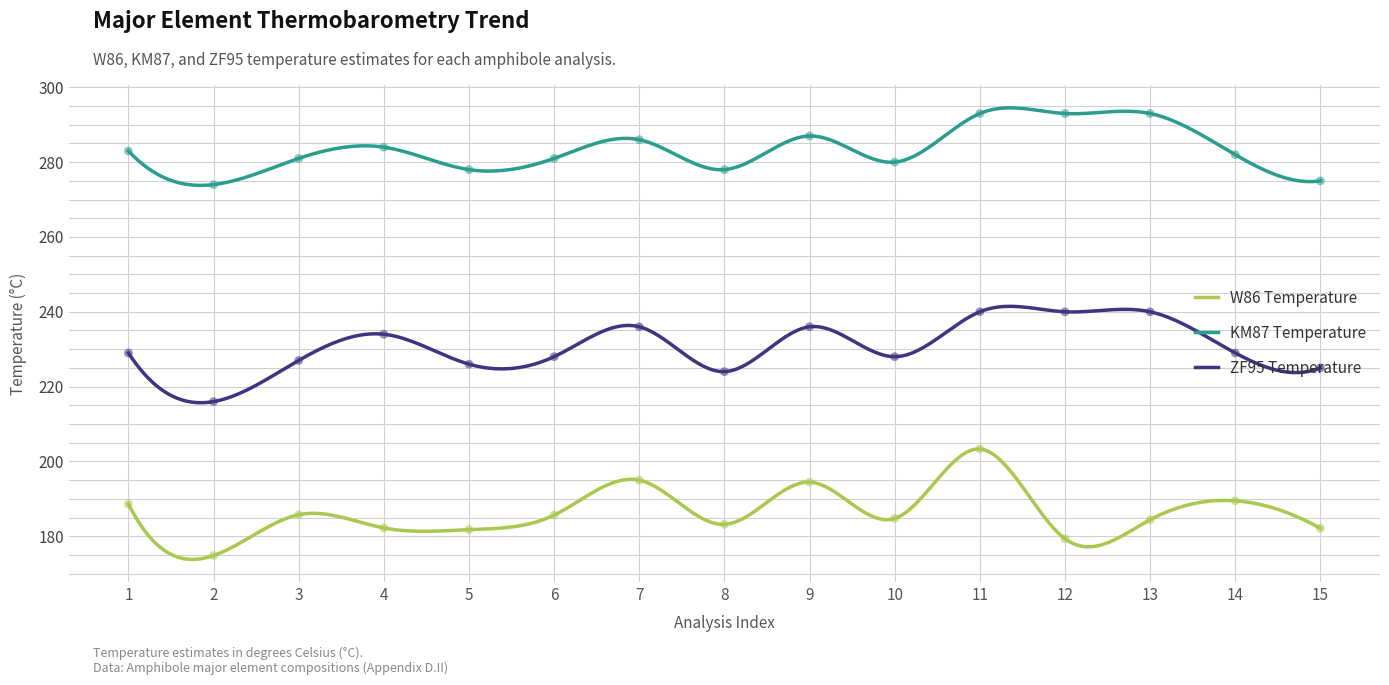

What are all the series names shown in the legend?

W86, KM87, ZF95